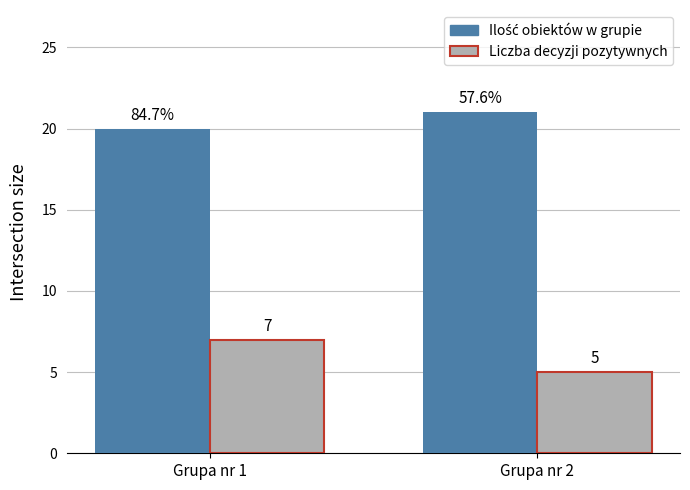

Which category has the highest value across all series?

Grupa nr 2